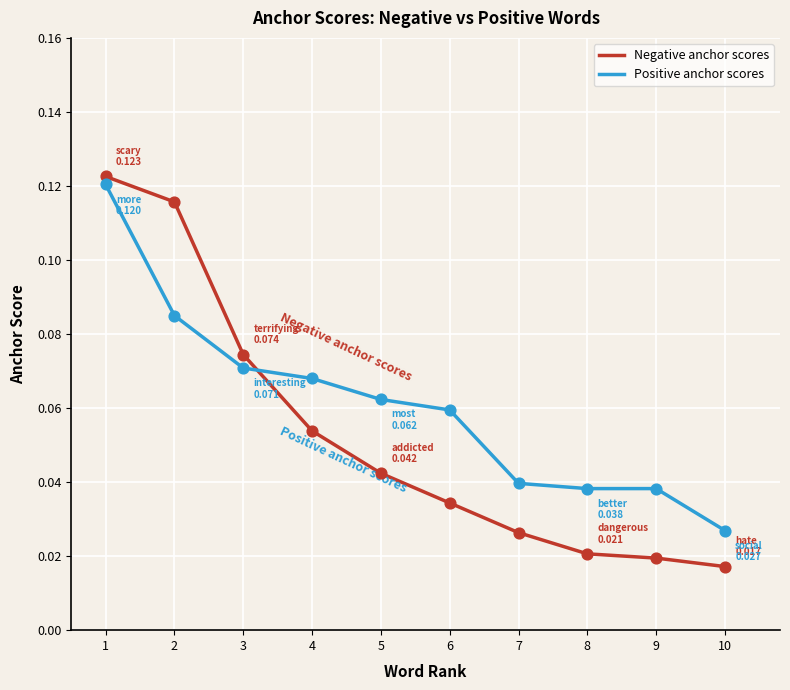

Which series has the largest total across all categories?

Positive anchor scores